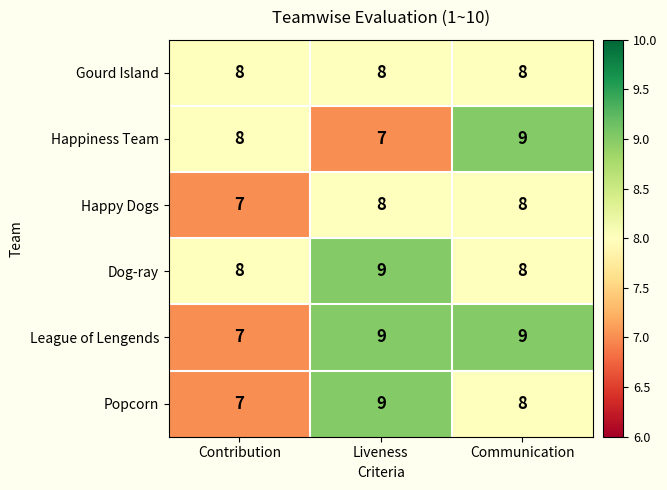

Rank the categories by Popcorn value from highest to lowest.

Liveness, Communication, Contribution